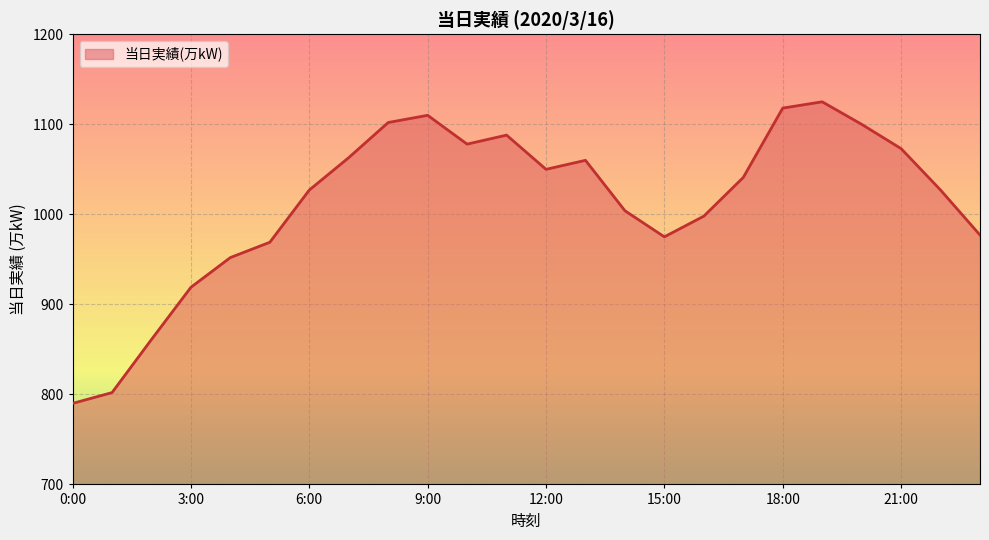

What is the greatest value displayed?

1125